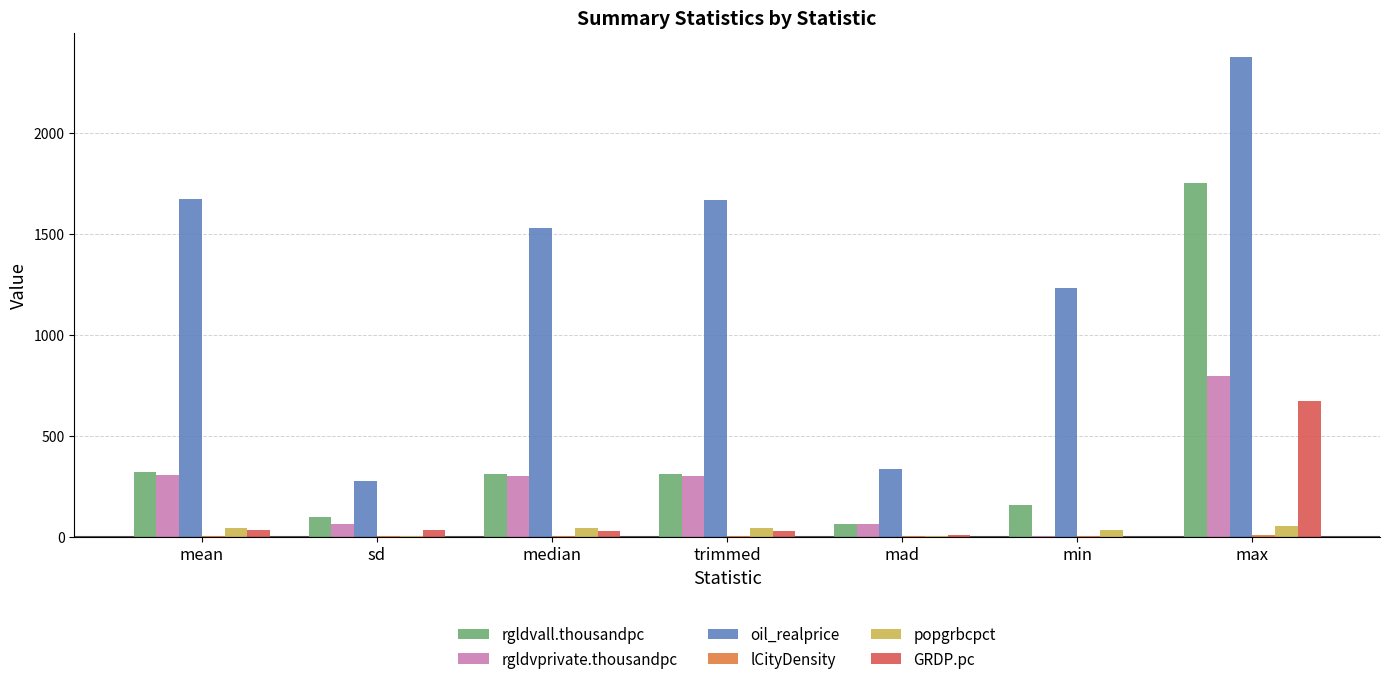

The oil_realprice series shows 1665.2 at trimmed. True or false?

True